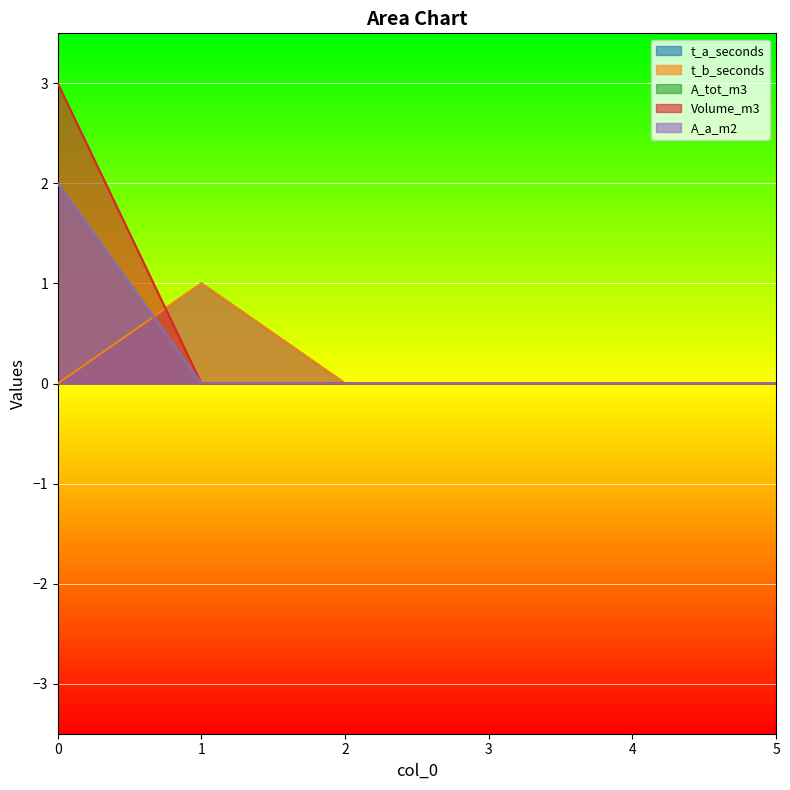

True or false: t_b_seconds has a value of 0 at 4.

True